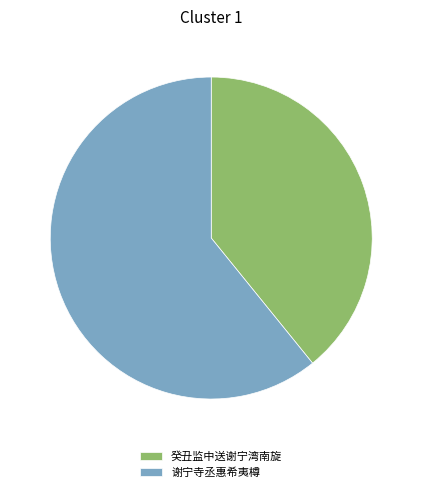

Is it true that 谢宁寺丞惠希夷樽 is 67% of the pie?

False